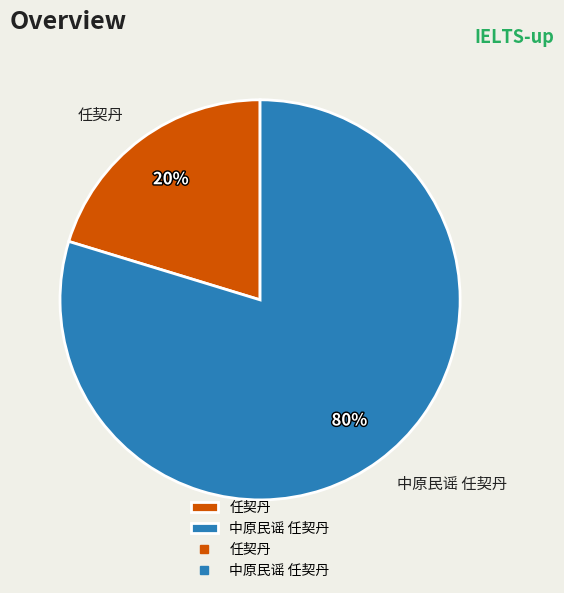

Is the sum of 中原民谣 任契丹 and 任契丹 greater than half?

Yes